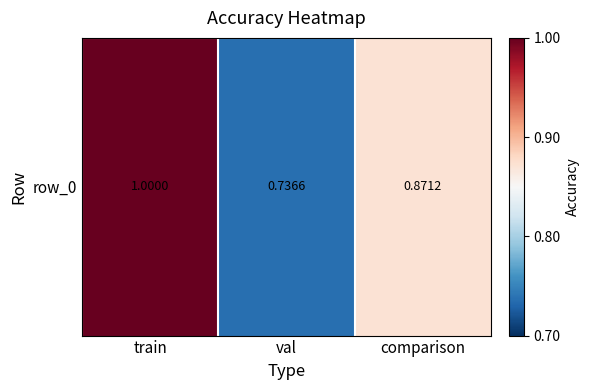

What is the sum of the values at comparison and val?

1.6